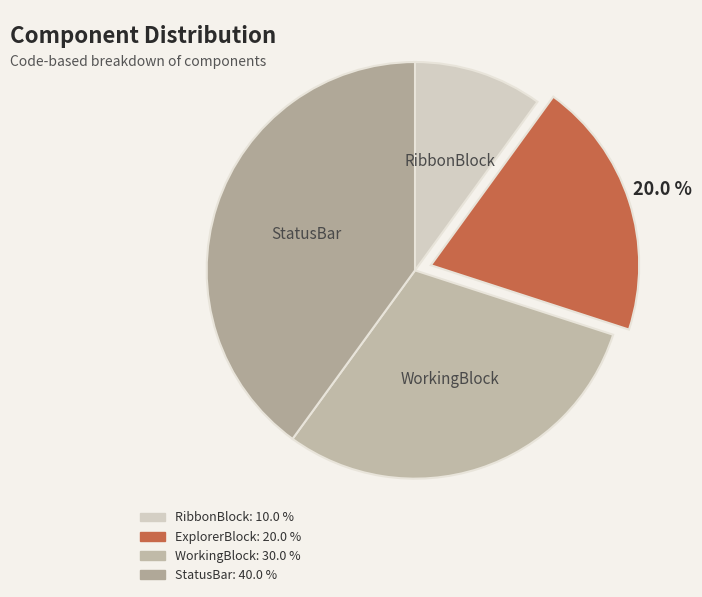

To the nearest percent, what is the average slice percentage?

25%